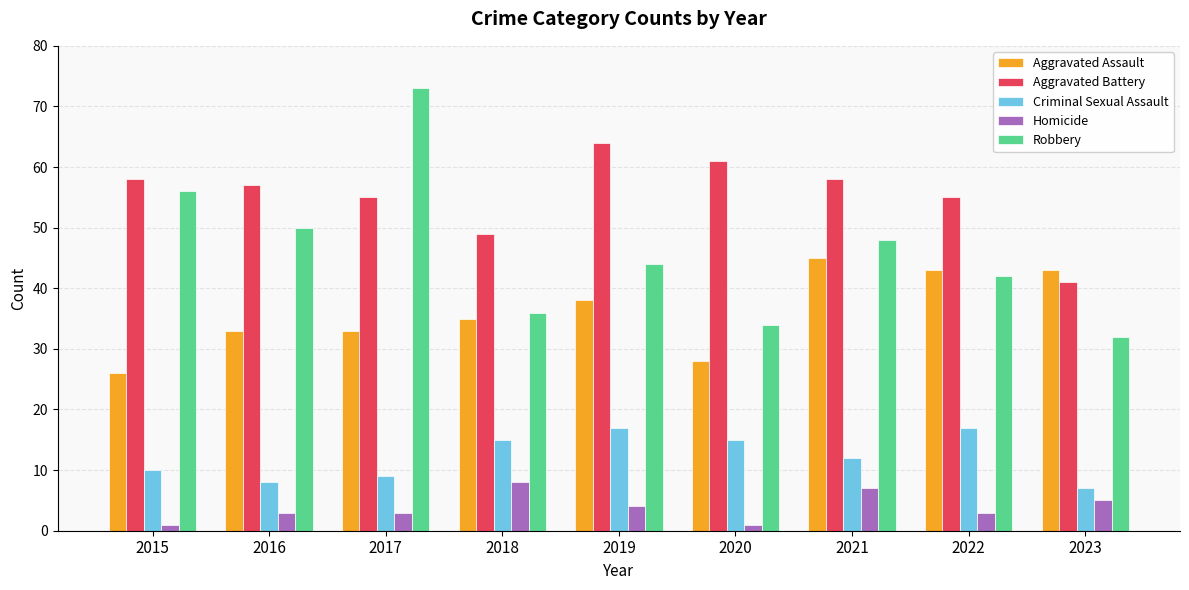

What is the difference between the second highest and second lowest values in the Criminal Sexual Assault series?

9